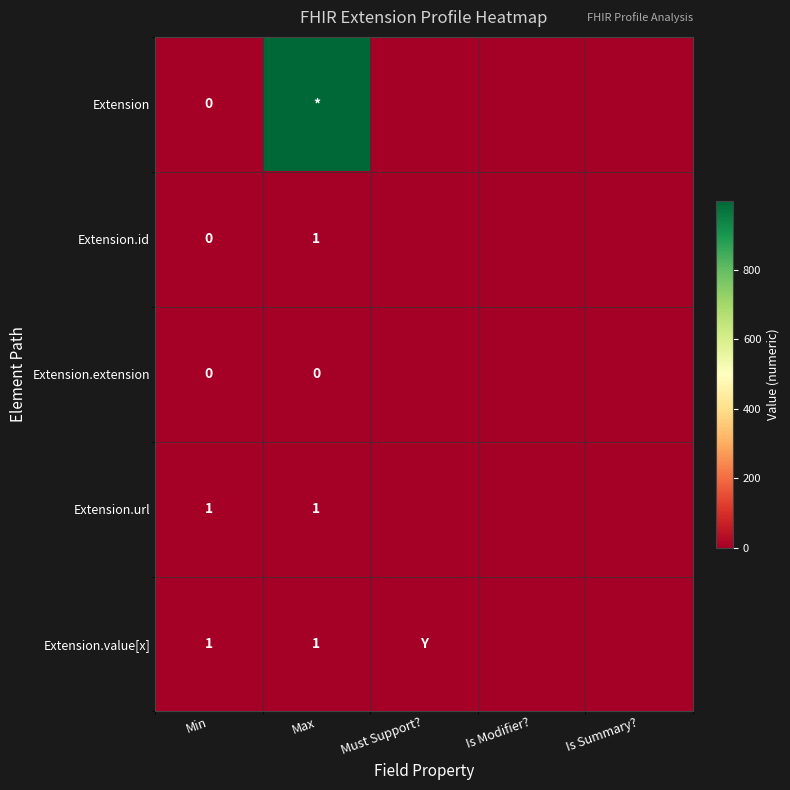

Is the value of Extension.extension at Max greater than the value of Extension.url at Max?

No